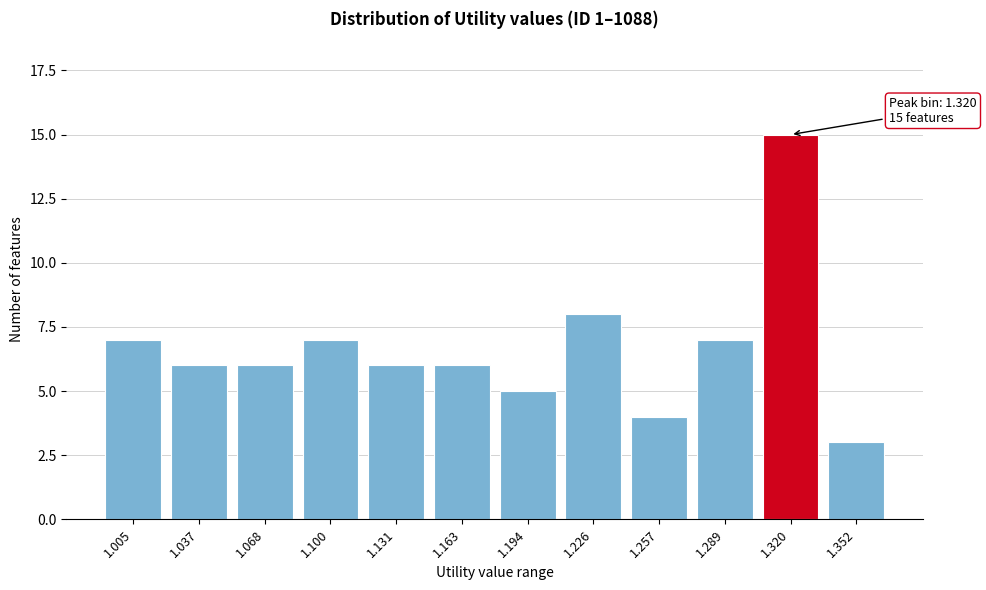

Reading right to left, transcribe all the data shown in this chart.

1.352=3	1.320=15	1.289=7	1.257=4	1.226=8	1.194=5	1.163=6	1.131=6	1.100=7	1.068=6	1.037=6	1.005=7